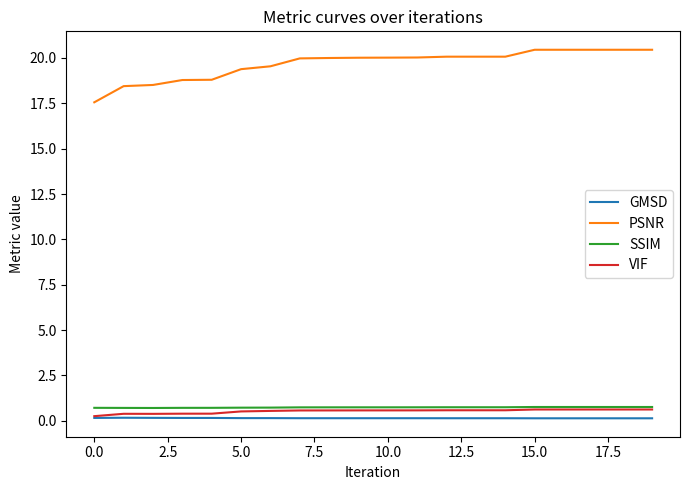

Which series has the largest total across all categories?

PSNR